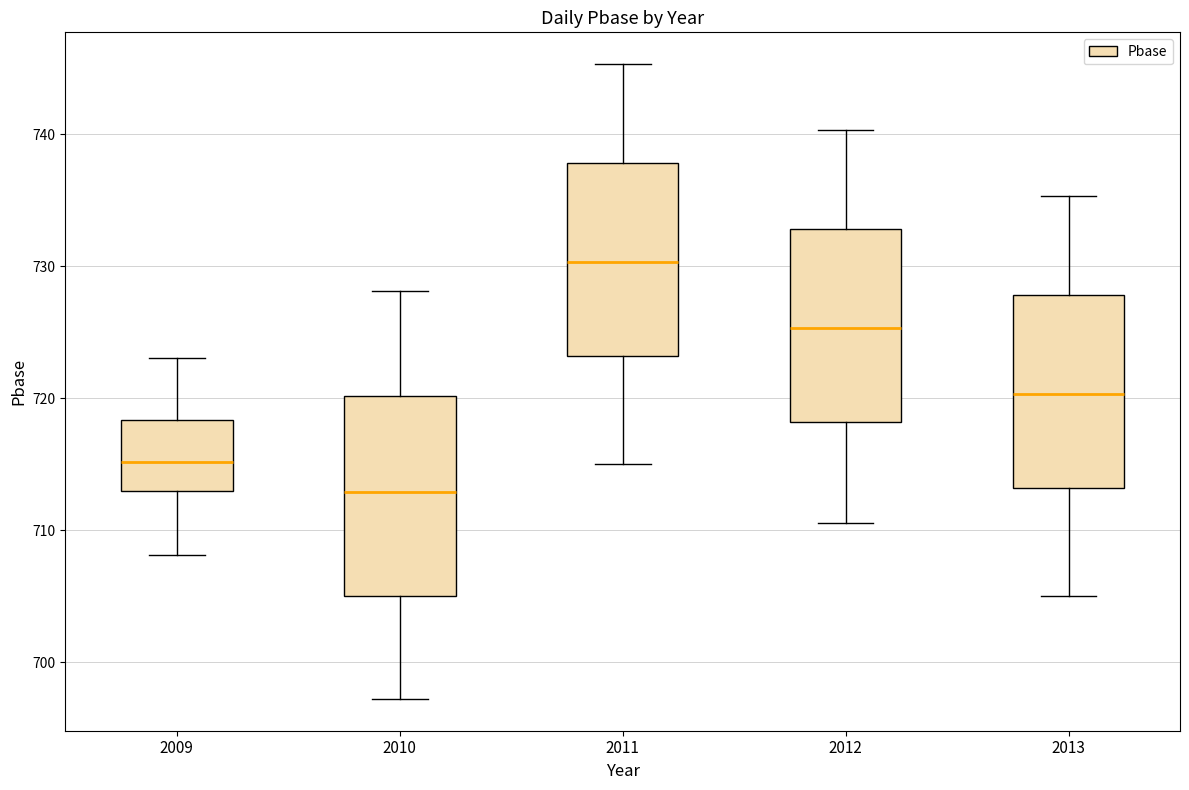

Reading left to right, read every box against the y-axis: the position of its median line, the range the box covers, and the ends of its whiskers. The values are not printed on the chart, so give them approximately, as read against the axis.

2009: median 715, box 713 to 718, whiskers 708 to 723
2010: median 713, box 705 to 720, whiskers 697 to 728
2011: median 730, box 723 to 738, whiskers 715 to 745
2012: median 725, box 718 to 733, whiskers 711 to 740
2013: median 720, box 713 to 728, whiskers 705 to 735